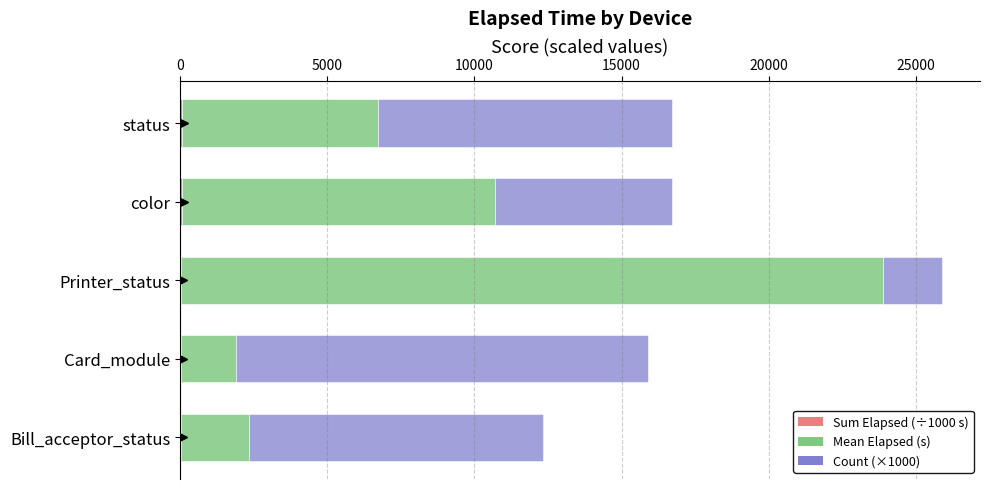

At which category is the sum across all series the highest?

Printer_status